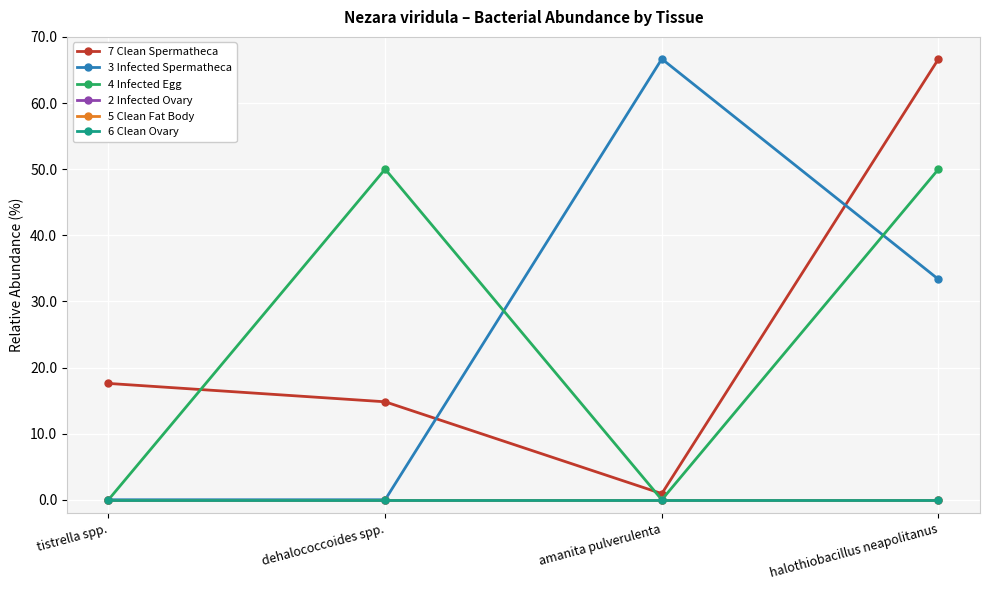

Does the chart have visible grid lines?

Yes